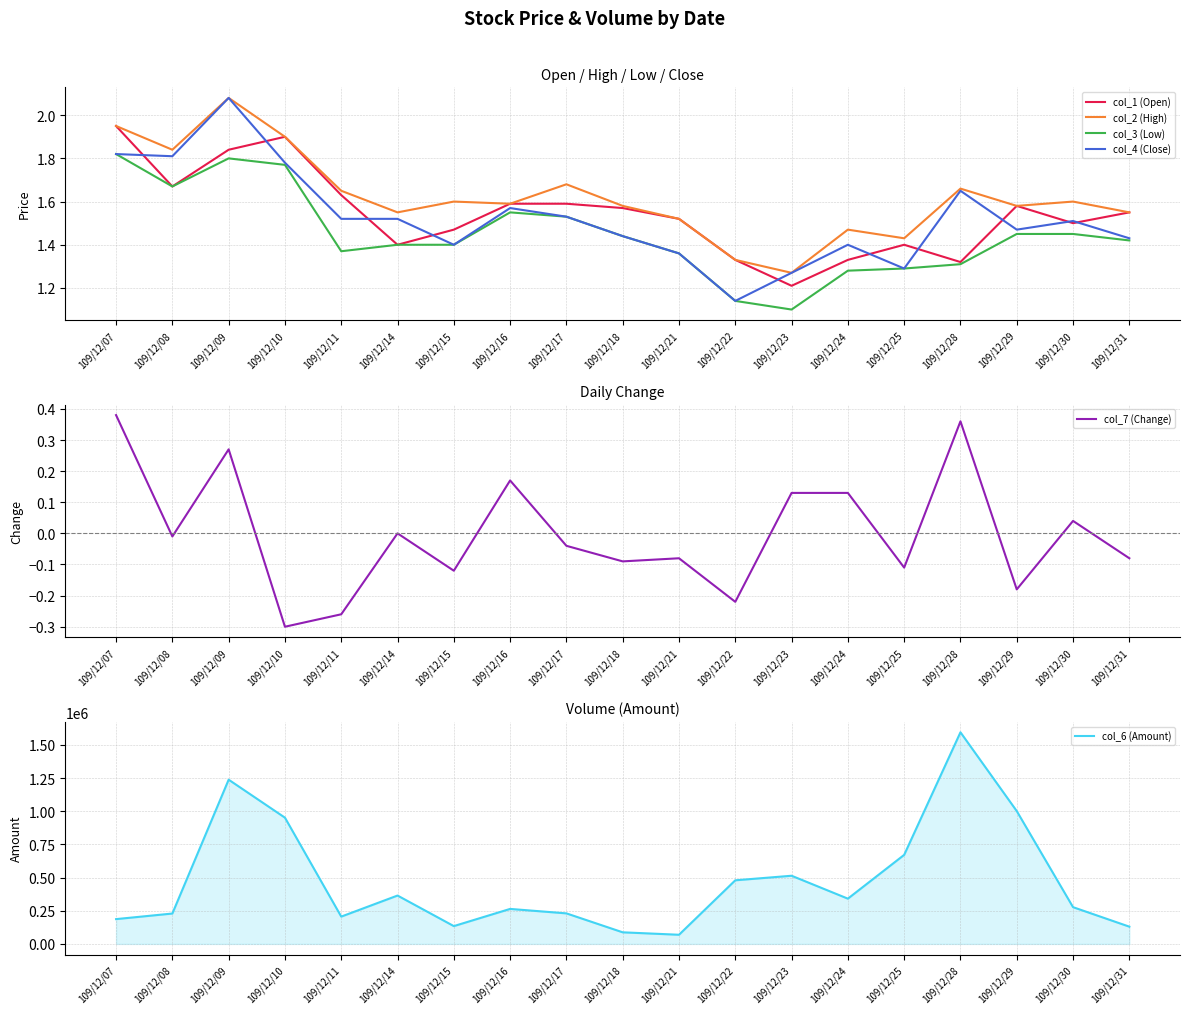

What is the difference between the highest and lowest values at 109/12/09?

1237439.7